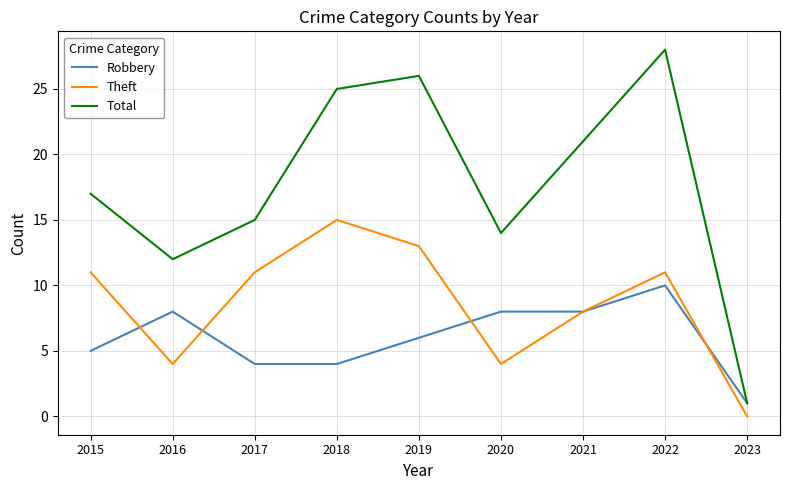

Which series has the largest range (max minus min)?

Total